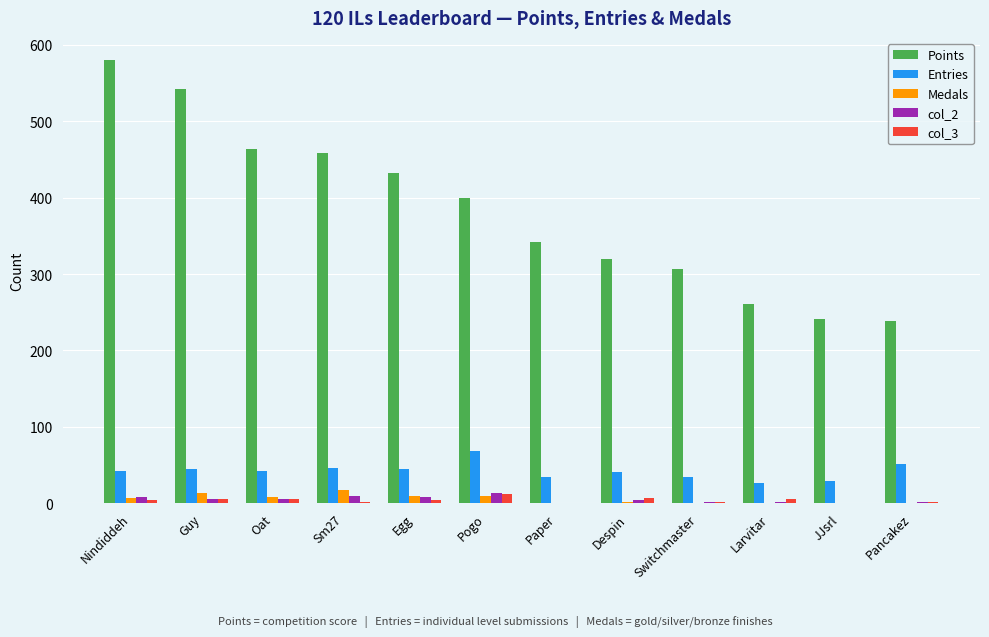

The Medals series shows 0 at Paper. True or false?

True